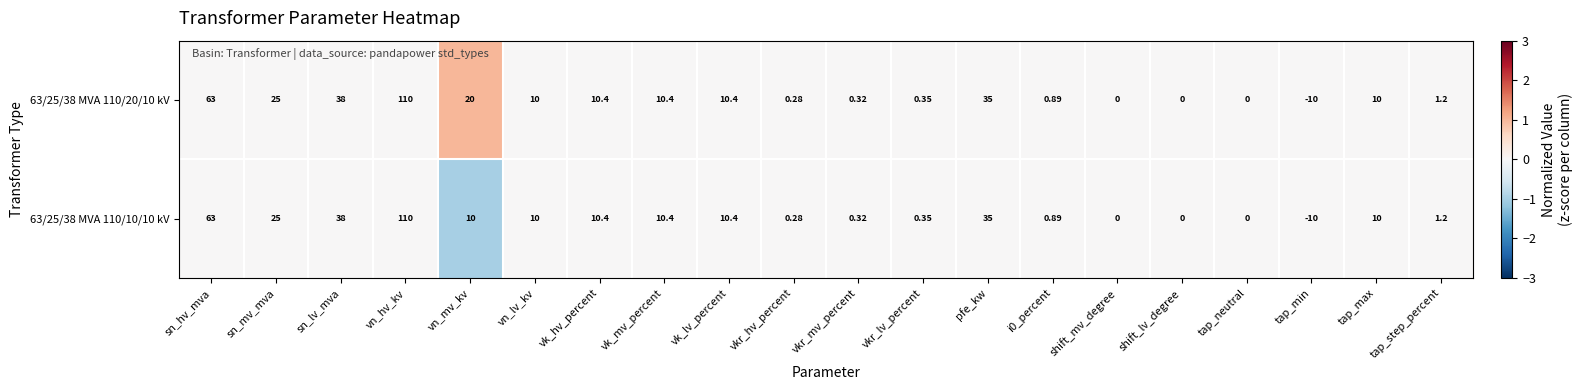

Which category has the highest value in the 63/25/38 MVA 110/20/10 kV series?

vn_hv_kv